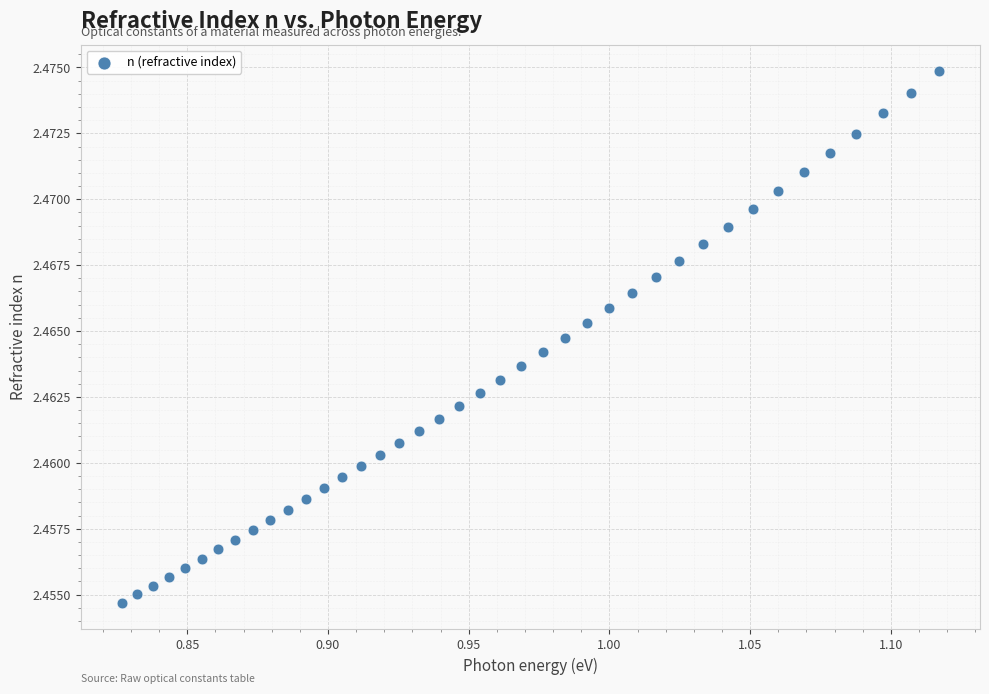

What is the range of X values (max minus min)?

0.3